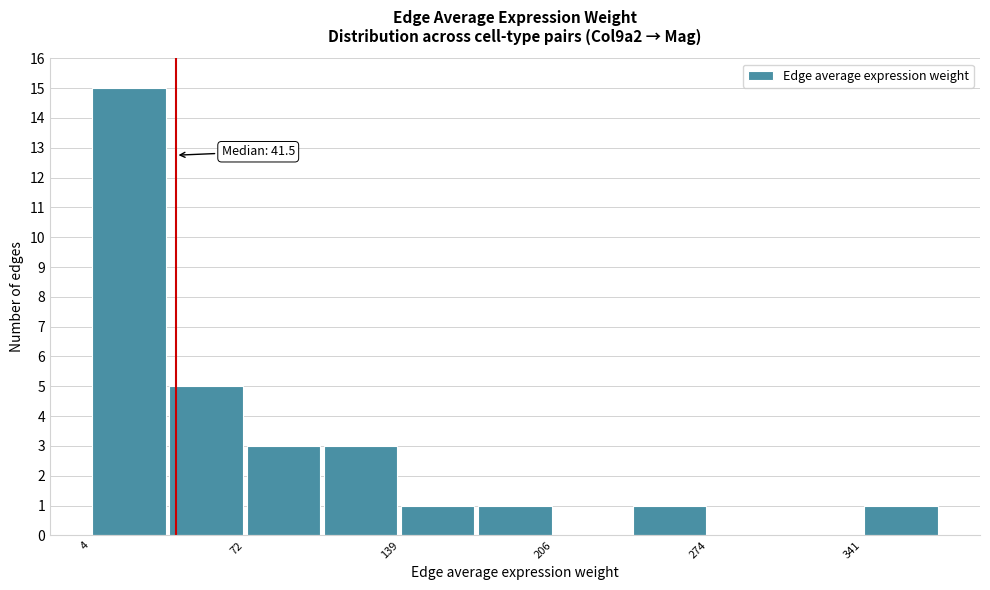

Read against the x-axis, roughly where is the centre of the tallest bar?

20